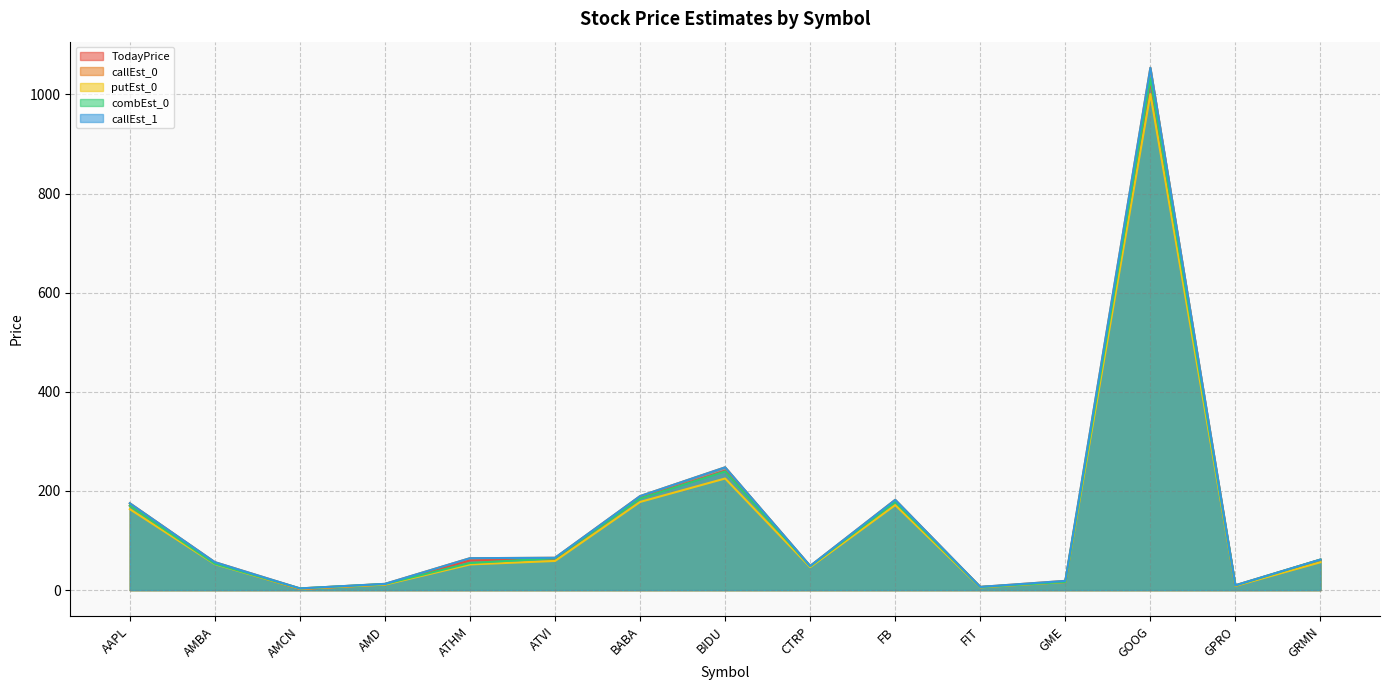

Is the value of callEst_1 at FIT greater than the value of callEst_0 at GOOG?

No